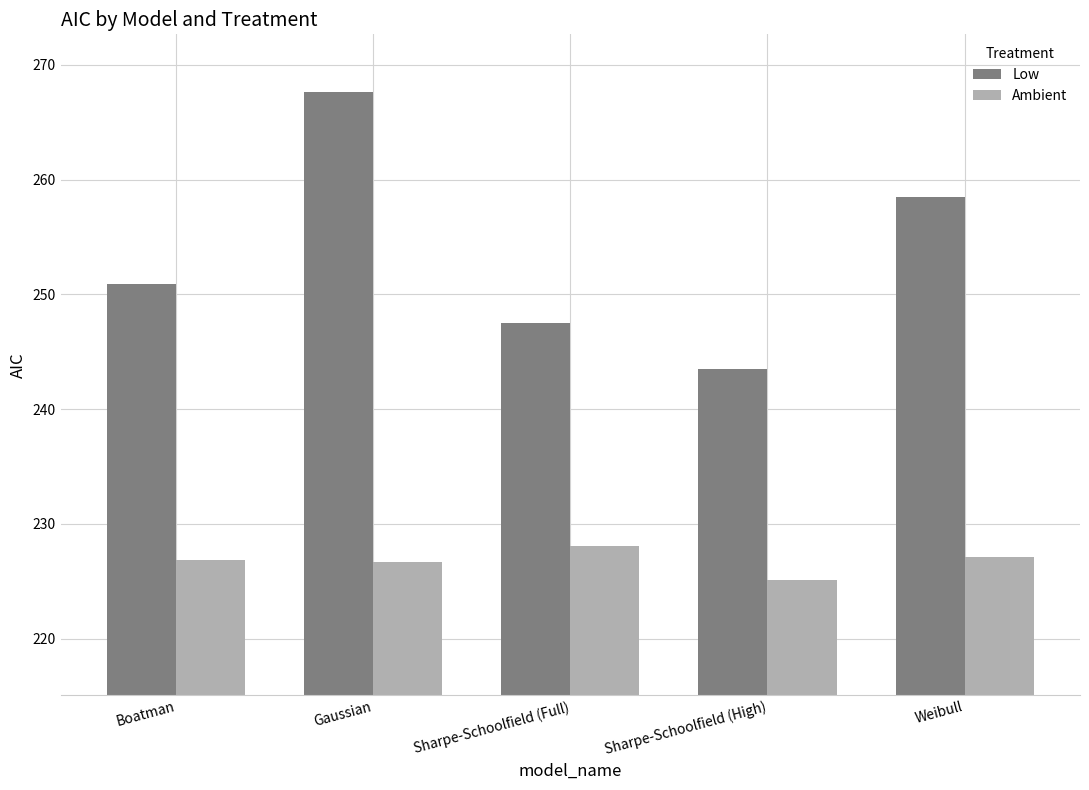

The value of Ambient at Sharpe-Schoolfield (Full) is 138.4. True or false?

False